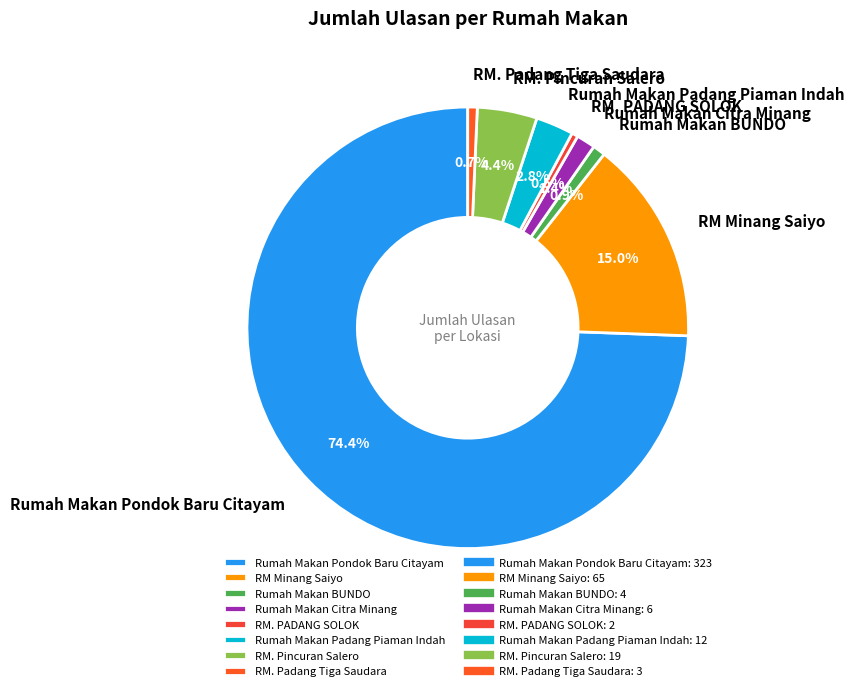

Which slice represents more than half of the pie?

Rumah Makan Pondok Baru Citayam